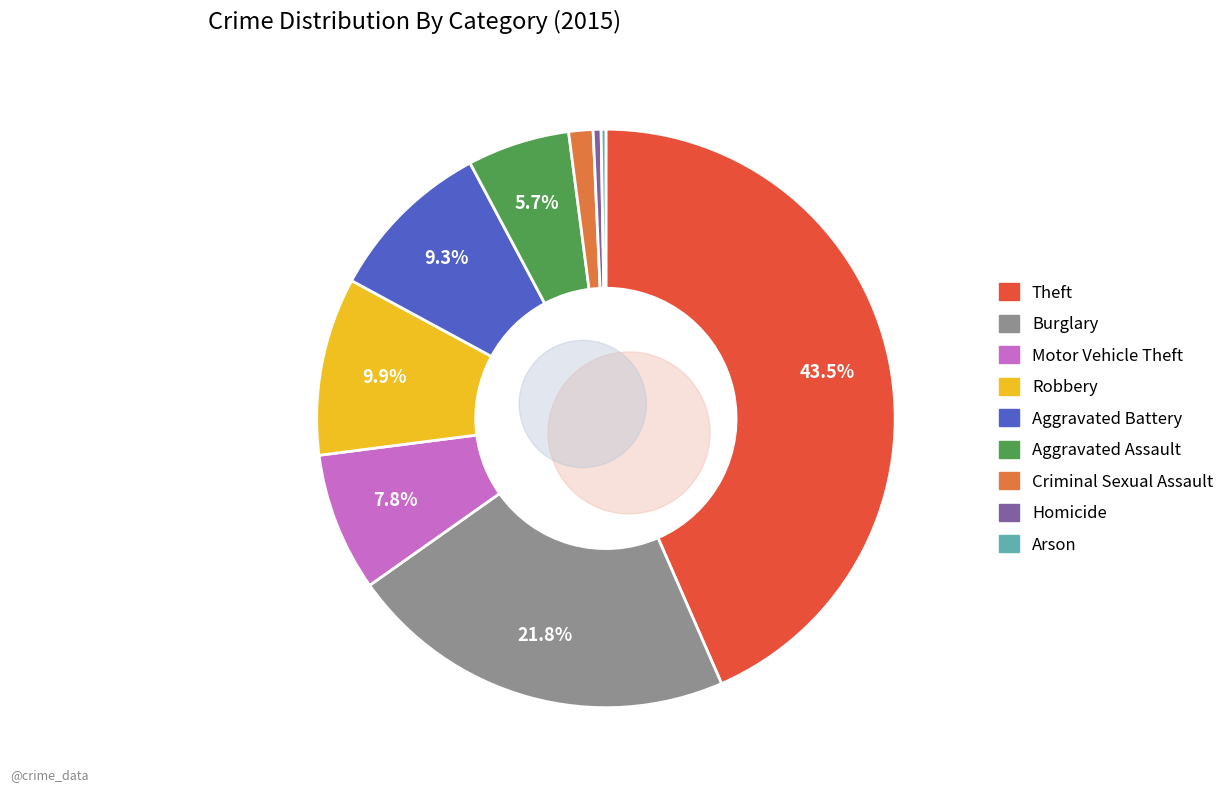

Does any single category account for the majority?

No